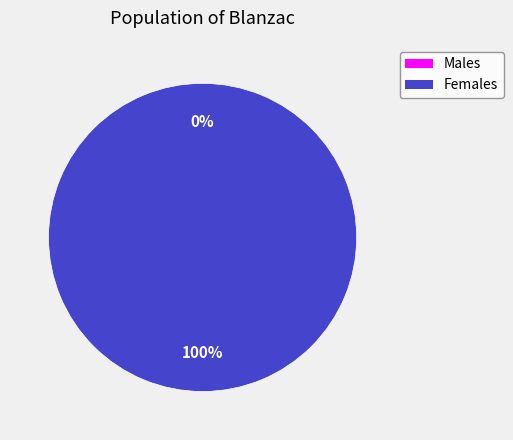

True or false: 0 accounts for 8% of the total.

False